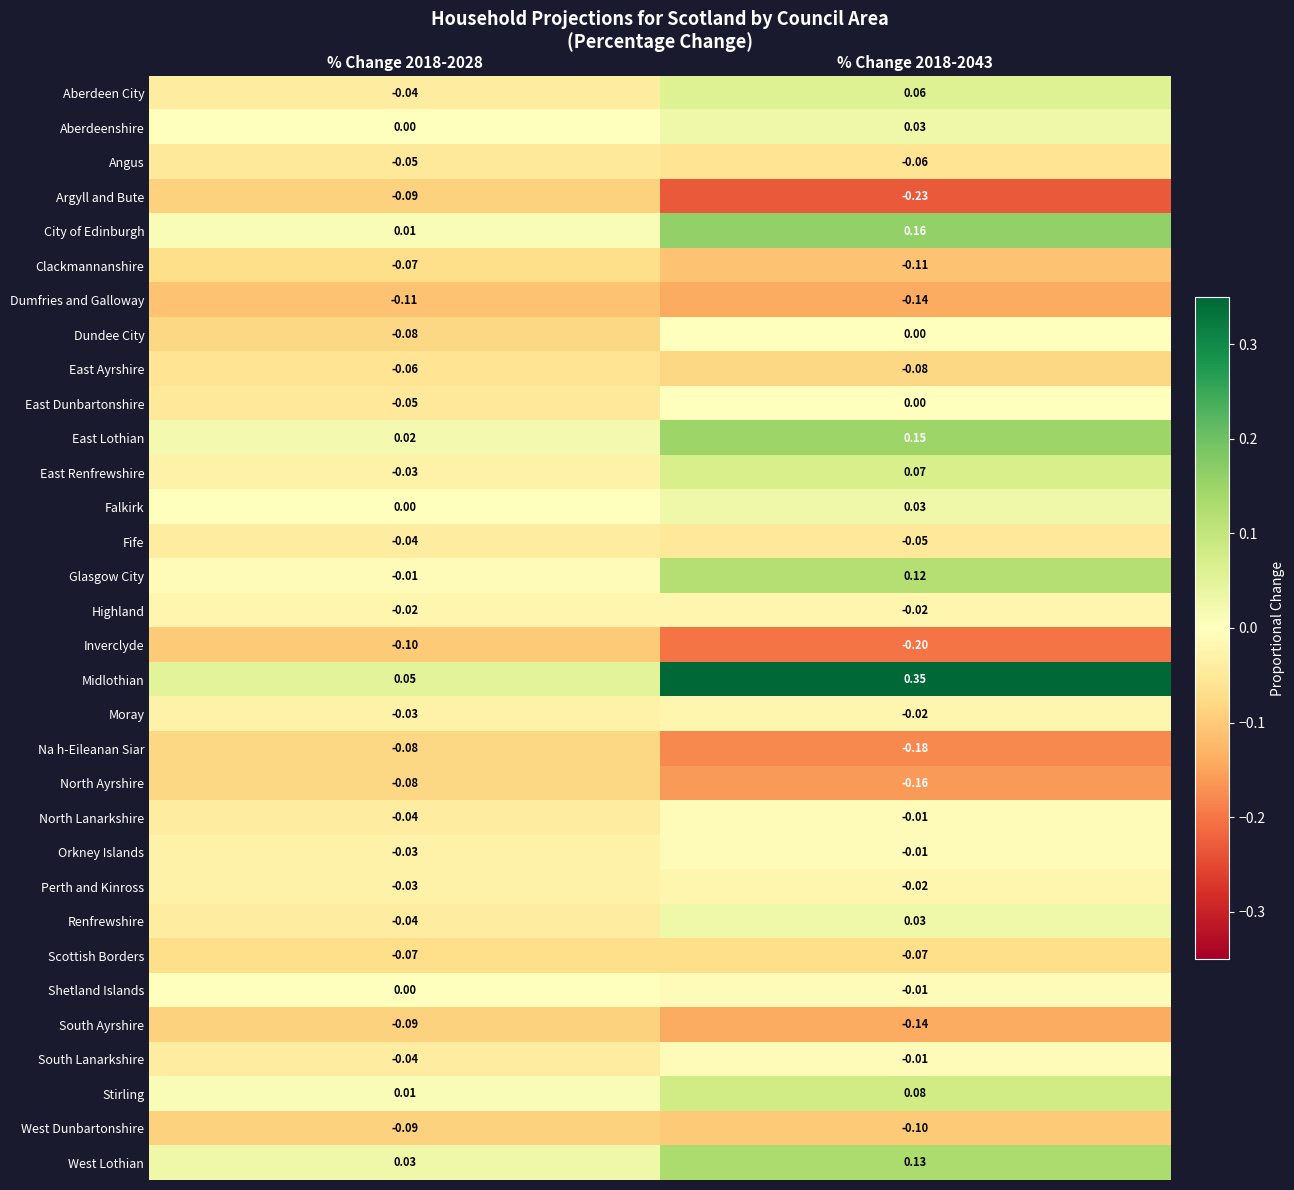

What is the total value across all series at % Change 2018-2043?

-0.4